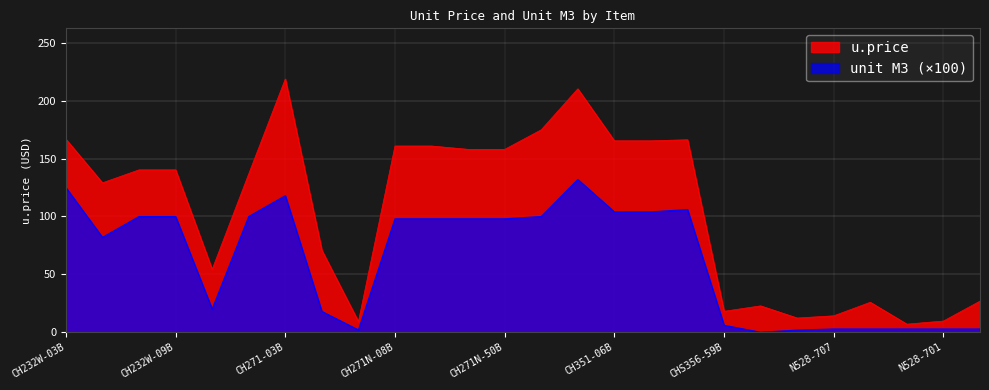

Does the chart display data point markers on the line(s)?

No